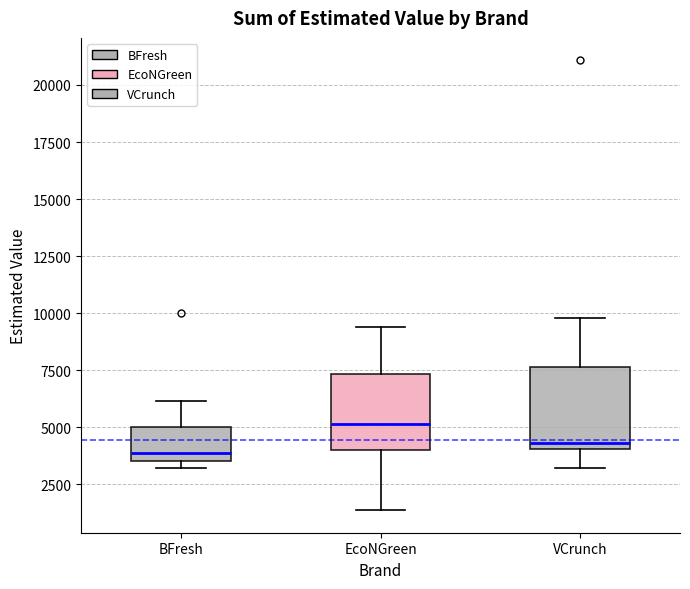

Reading left to right, transcribe this box plot: for each box, give where its median line is, the range the box spans, and where its two whiskers end, as read against the y-axis. The values are not printed on the chart, so give them approximately, as read against the axis.

BFresh: median 4000, box 3500 to 5000, whiskers 3000 to 6000
EcoNGreen: median 5000, box 4000 to 7500, whiskers 1500 to 9500
VCrunch: median 4500, box 4000 to 7500, whiskers 3000 to 10000